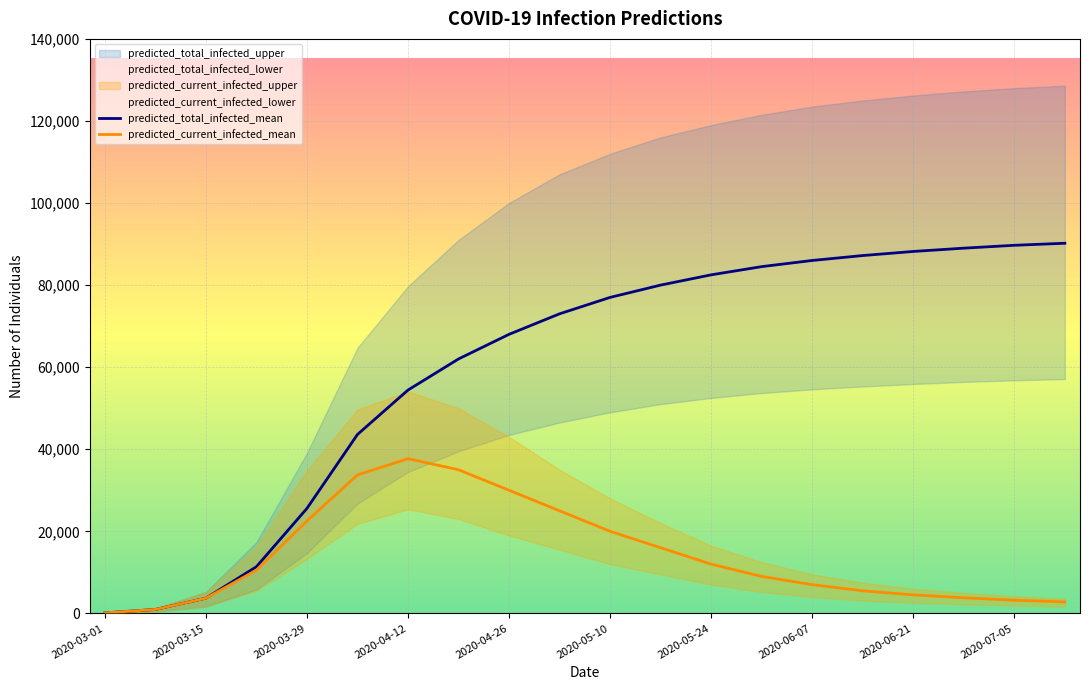

Reading left to right, transcribe all the data shown in this chart.

predicted_total_infected_mean: 120	957	3693	11365	25573	43594	54417	62000	68000	73000	77000	80000	82500	84500	86000	87200	88200	89000	89700	90200
predicted_current_infected_mean: 120	957	3693	10529	22516	33739	37692	35000	30000	25000	20000	16000	12000	9000	7000	5500	4500	3800	3200	2800